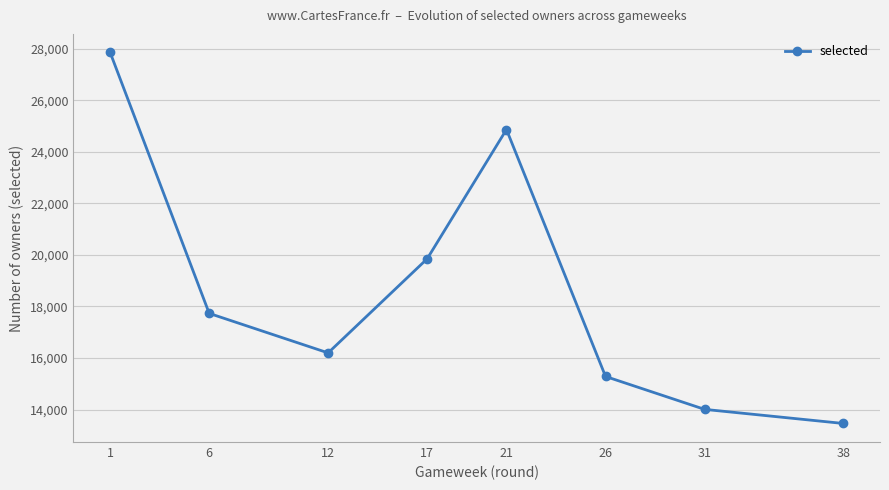

Does the chart display data point markers on the line(s)?

Yes